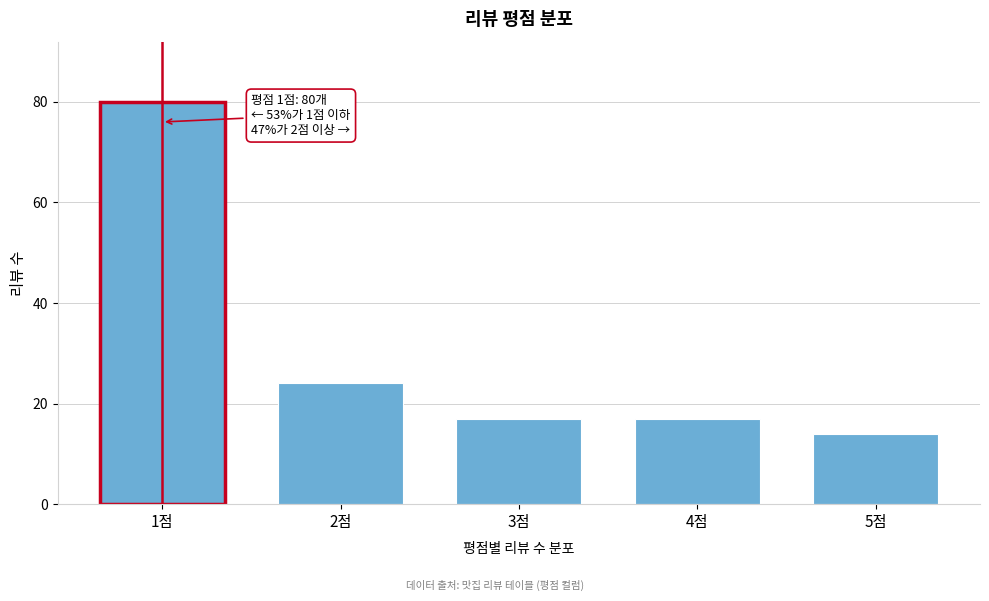

Reading left to right, extract all data points from this chart.

1점=80	2점=24	3점=17	4점=17	5점=14